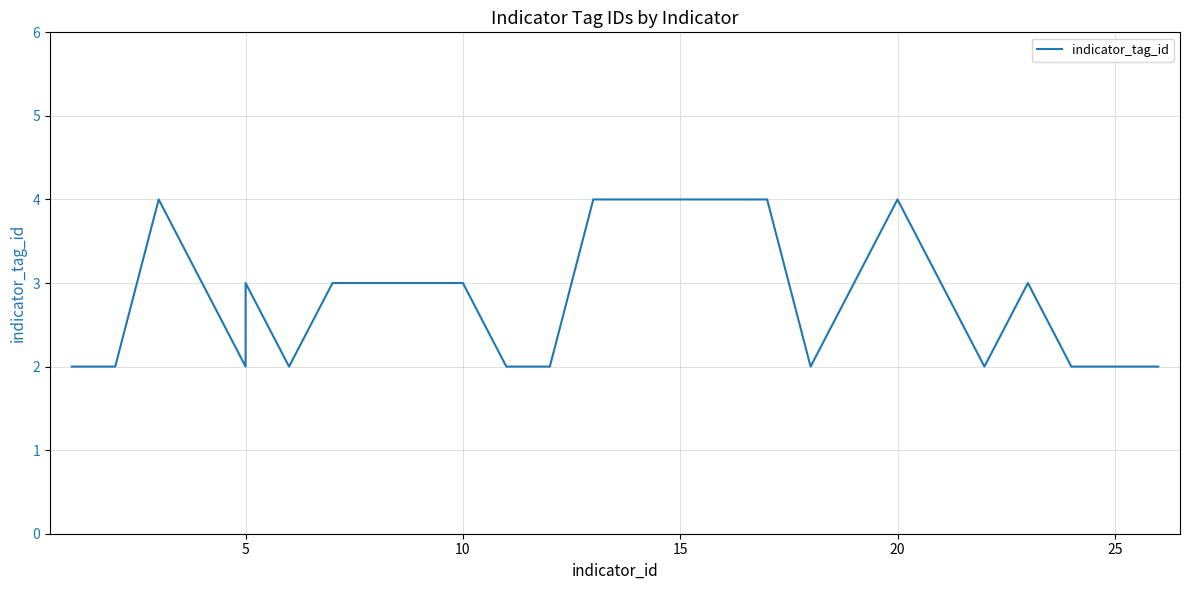

Read the value at 24.

2